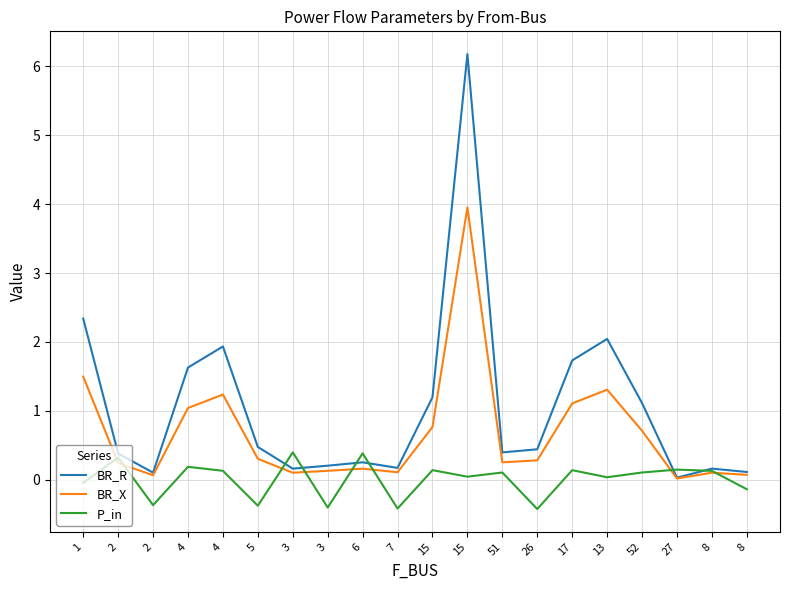

Is this an area chart (filled region under the line)?

No